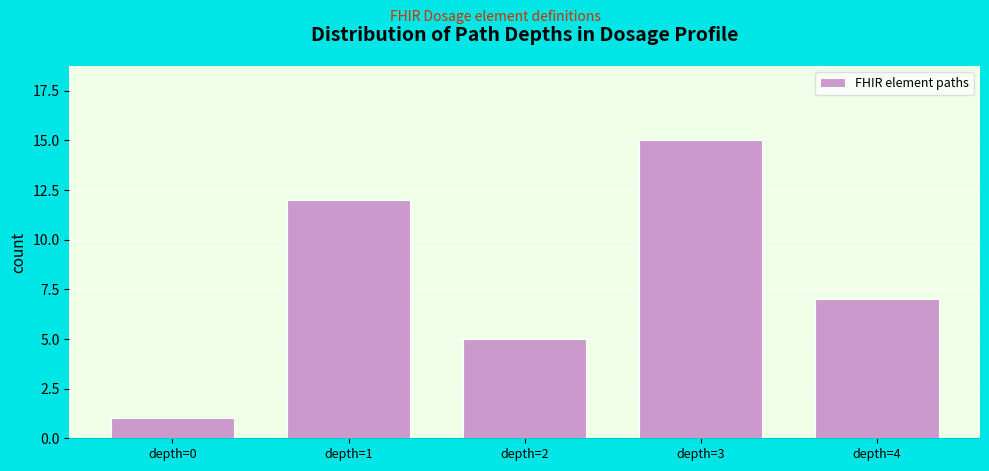

Reading left to right, transcribe all the data shown in this chart.

1	12	5	15	7